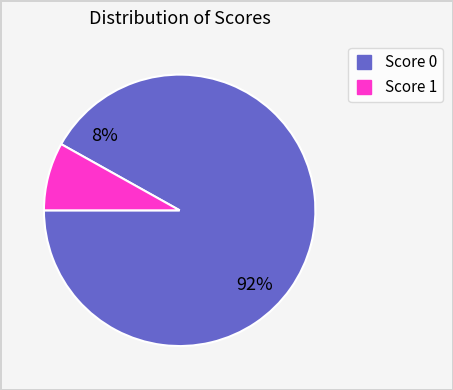

Is there a majority slice in this chart?

Yes